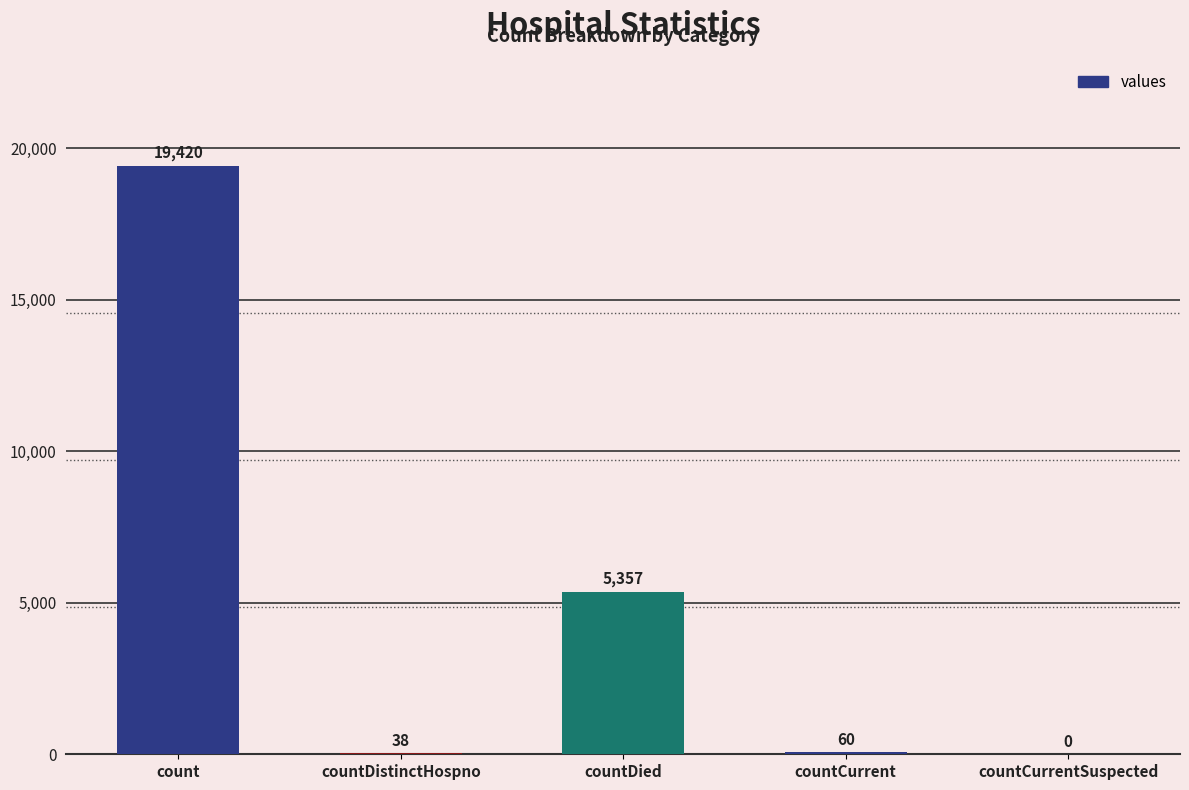

What is the change in value from countDistinctHospno to countCurrentSuspected?

-38